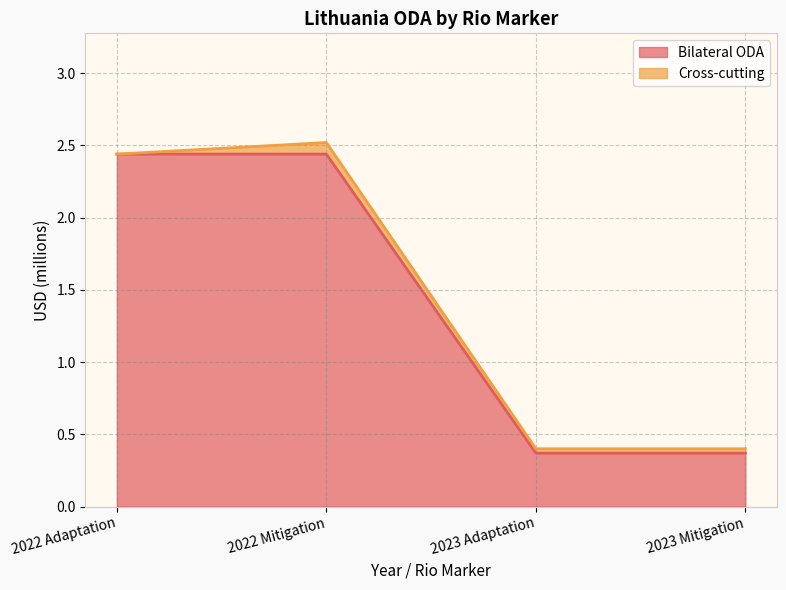

Does the chart display data point markers on the line(s)?

No